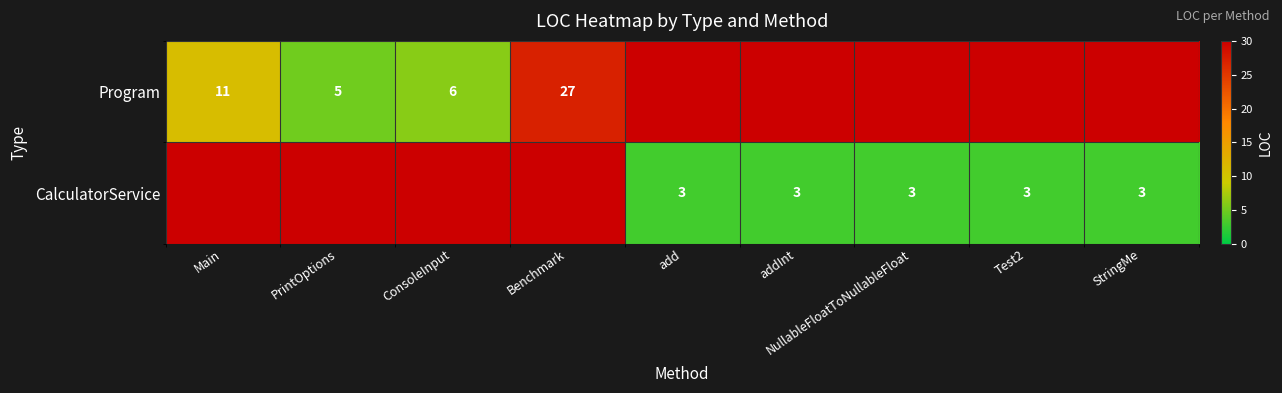

The value of CalculatorService at add is 1. True or false?

False